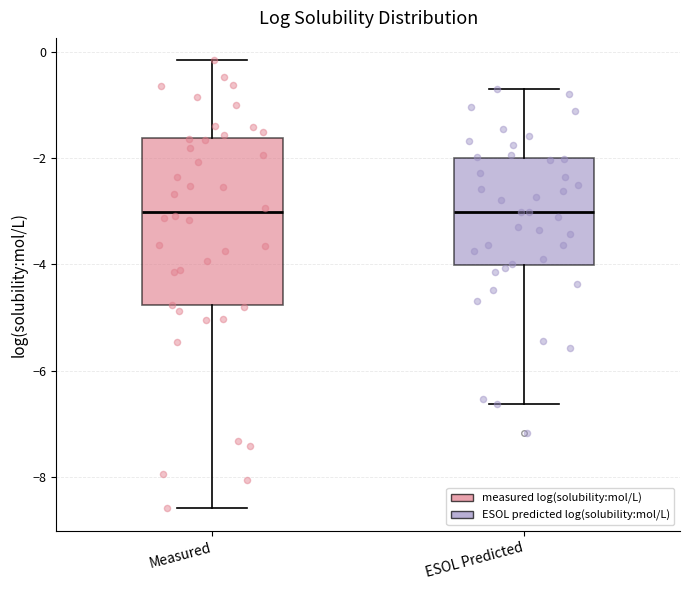

Reading left to right, read every box against the y-axis: the position of its median line, the range the box covers, and the ends of its whiskers. The values are not printed on the chart, so give them approximately, as read against the axis.

Measured: median -3.0, box -4.8 to -1.6, whiskers -8.6 to -0.2
ESOL Predicted: median -3.0, box -4.0 to -2.0, whiskers -6.6 to -0.6